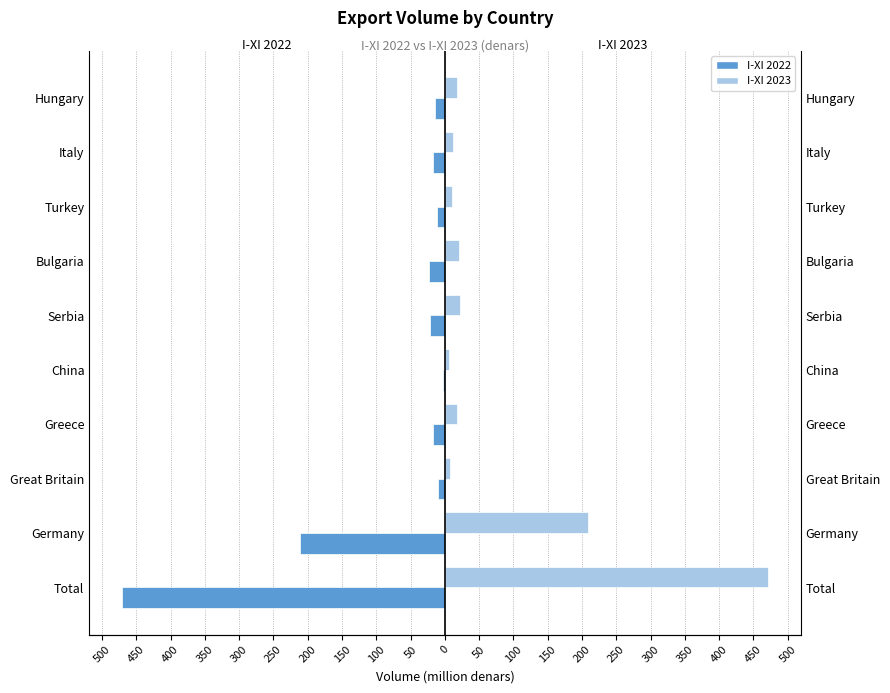

List the series in order of their peak value, highest first.

I-XI 2023, I-XI 2022